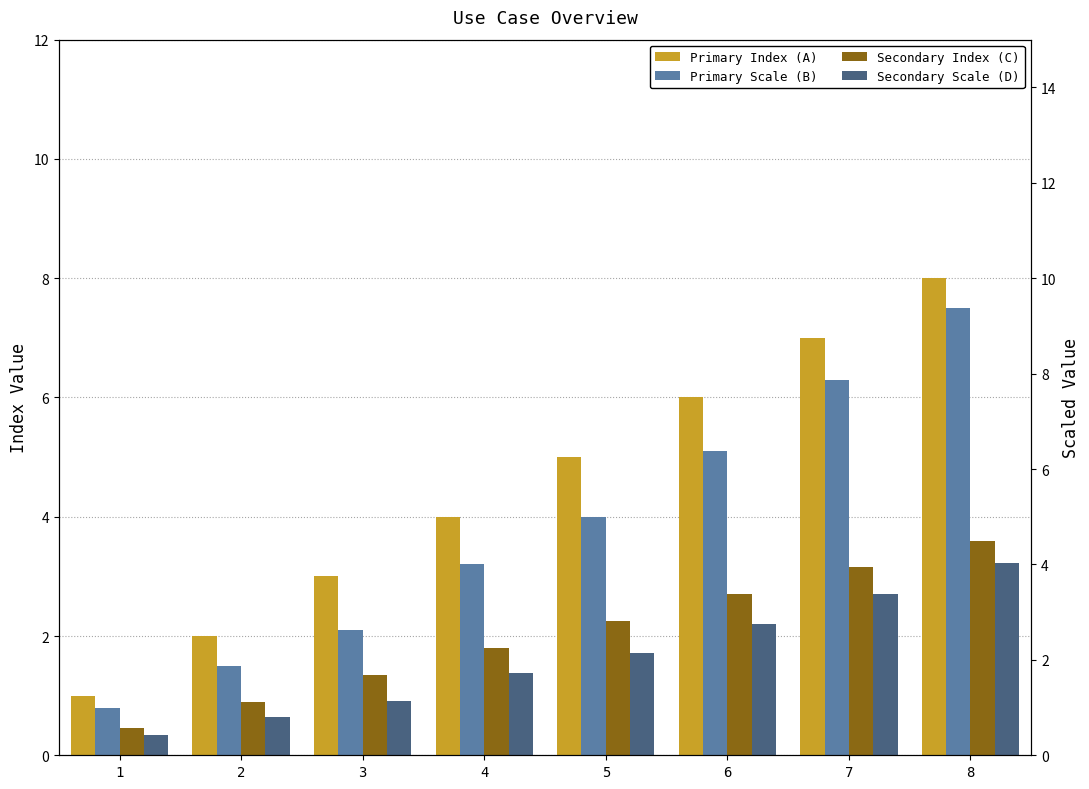

What is the sum of all Secondary Scale (D) values?

13.1